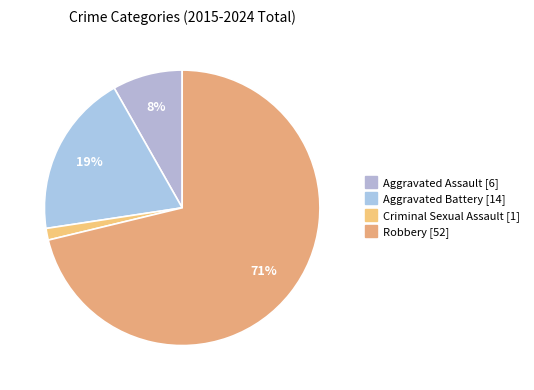

How many slices are in this pie chart?

4